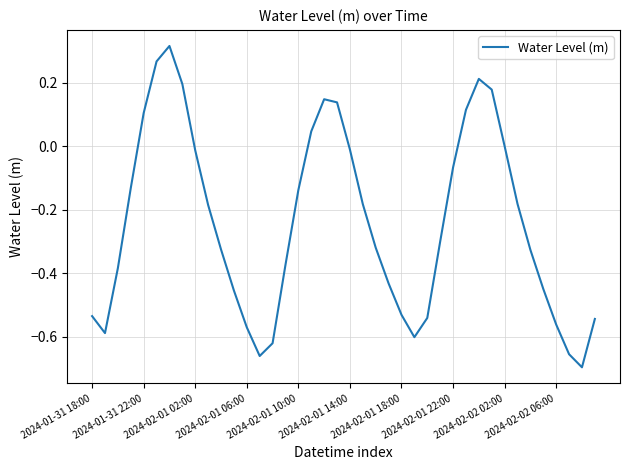

The chart shows a value of -0.4 at 2024-01-31 18:00. True or false?

False